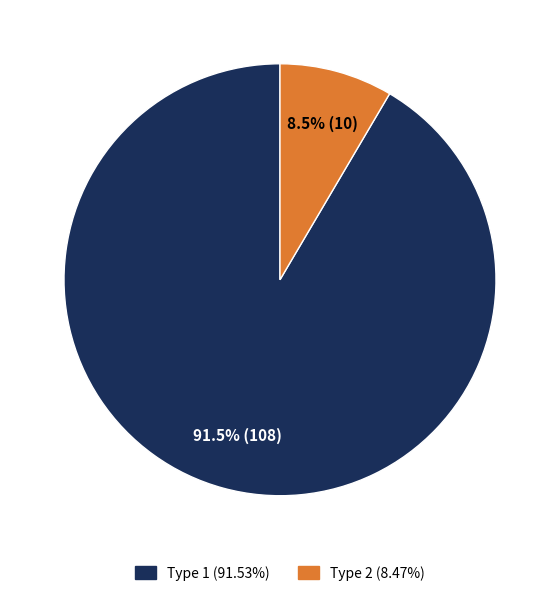

What percentage is NOT represented by Type 1 (91.53%)?

8.5%